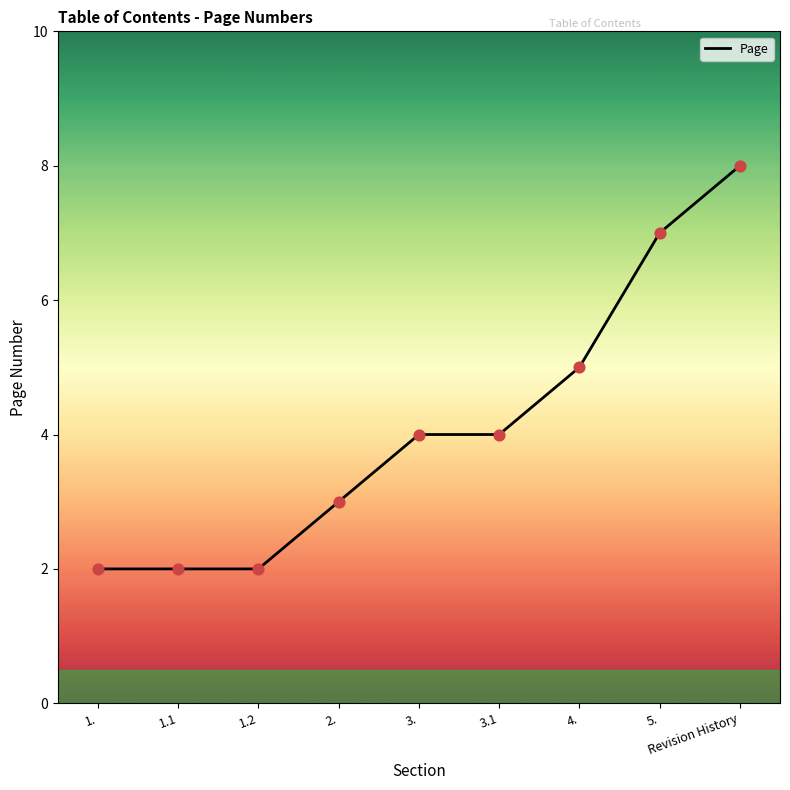

What is the change in value from 3. to 4.?

+1